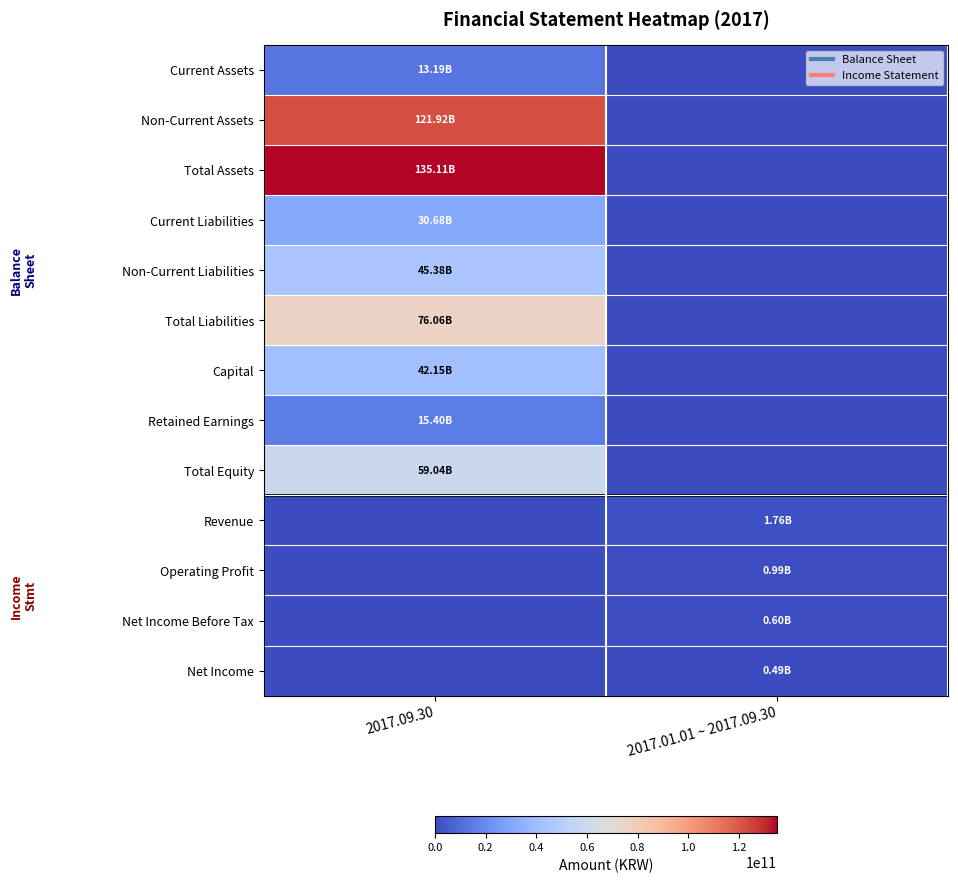

What is the difference between the highest and lowest values at 2017.09.30?

135105920332